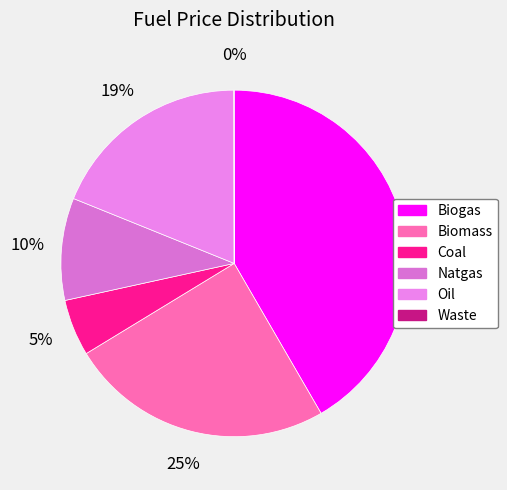

What is the total percentage of Biogas and Natgas?

51.2%